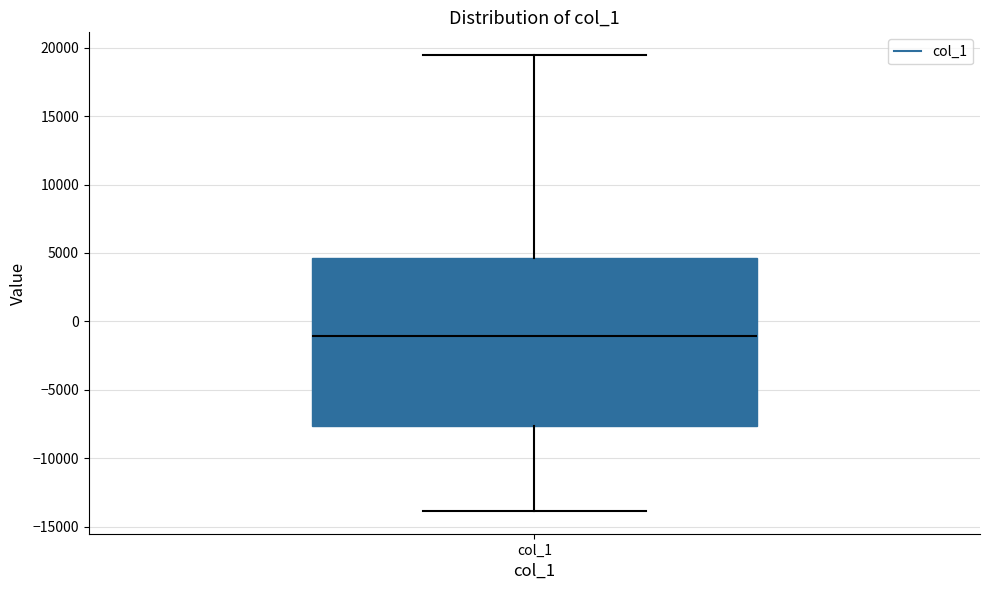

Read this box plot against the y-axis: the position of the median line, the range covered by the box, and the ends of both whiskers. The values are not printed on the chart, so give them approximately, as read against the axis.

median -1000, box -7500 to 4500, whiskers -14000 to 19500